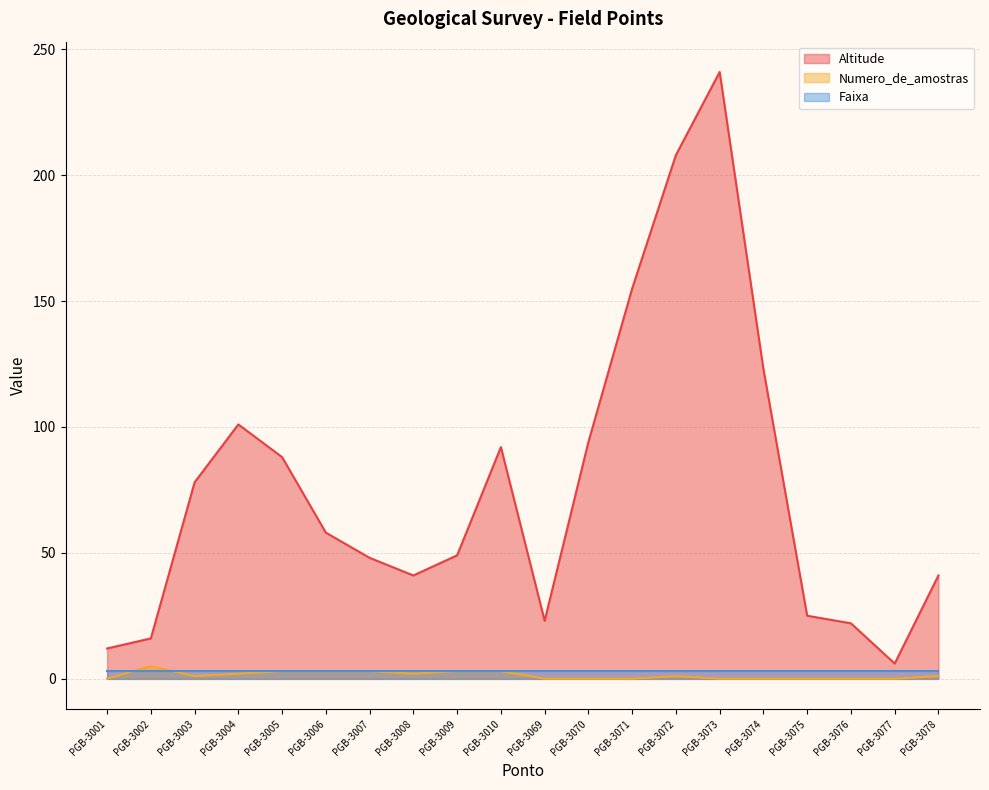

Where does the Altitude series first go above 58?

PGB-3003